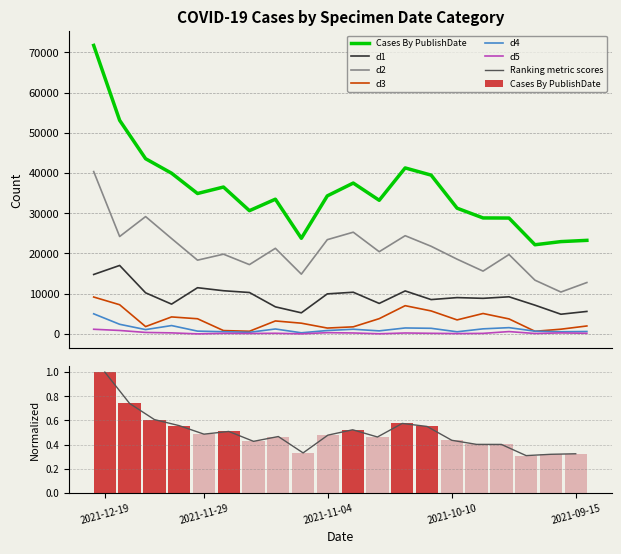

What is the sum of all d4 values?

24845